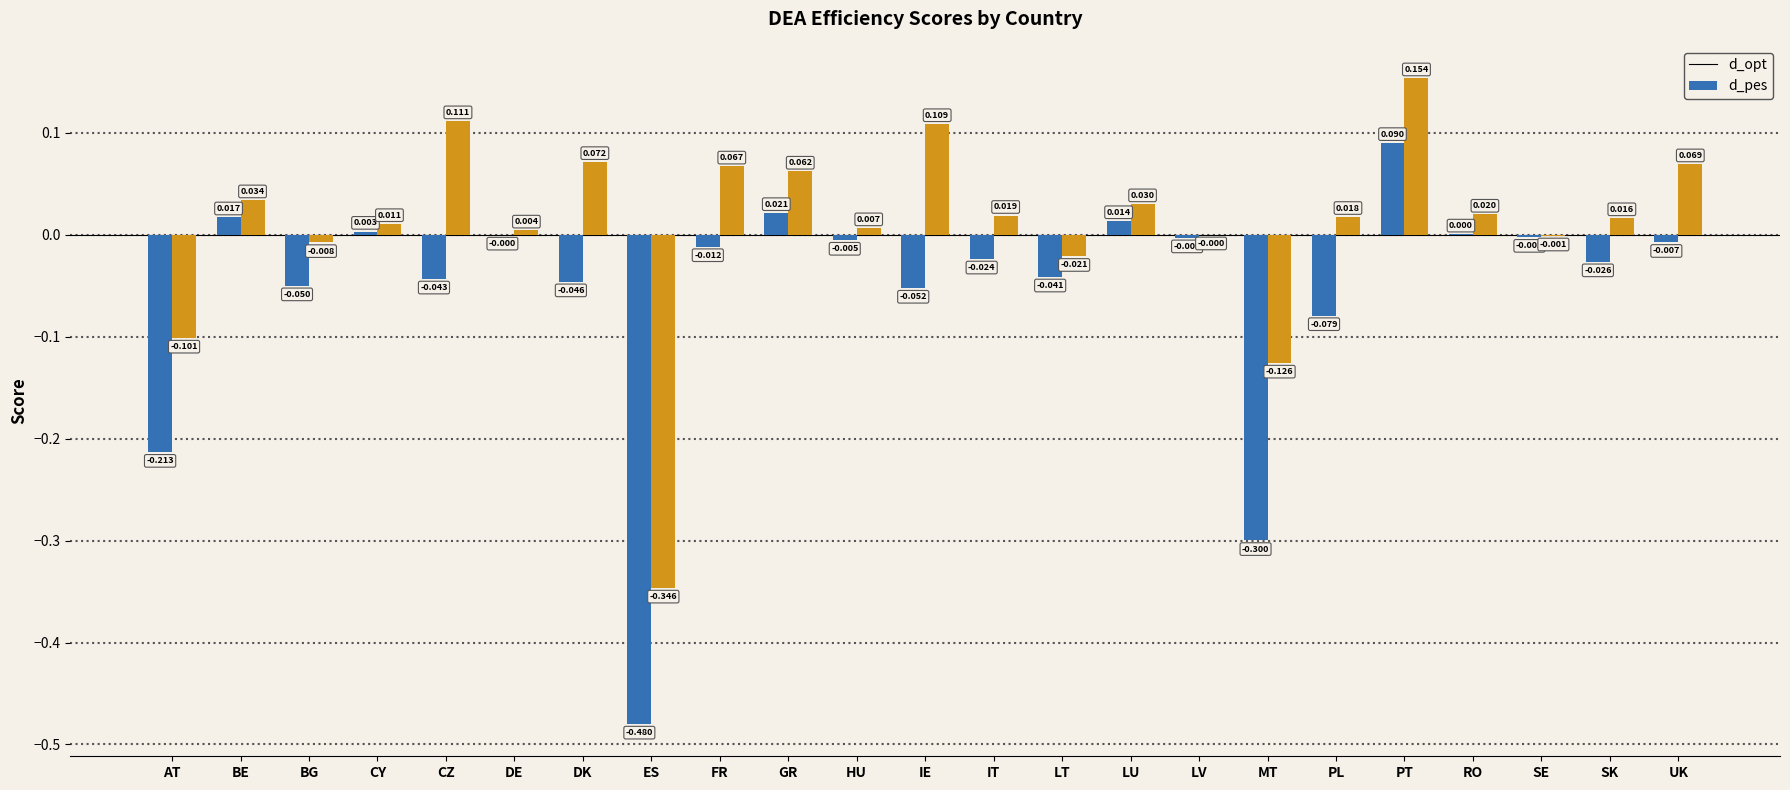

Where does the d_opt series first go above 0?

BE